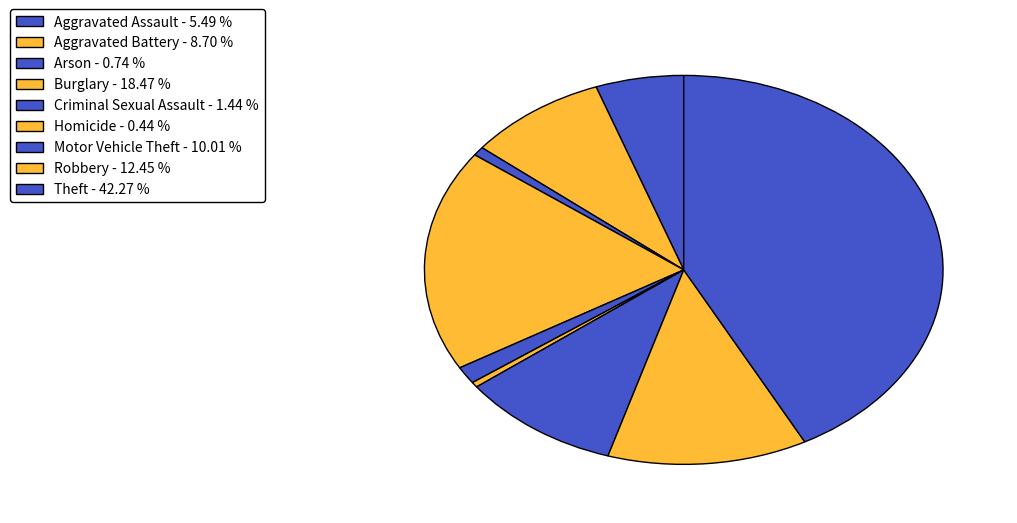

How many segments does this pie chart have?

9